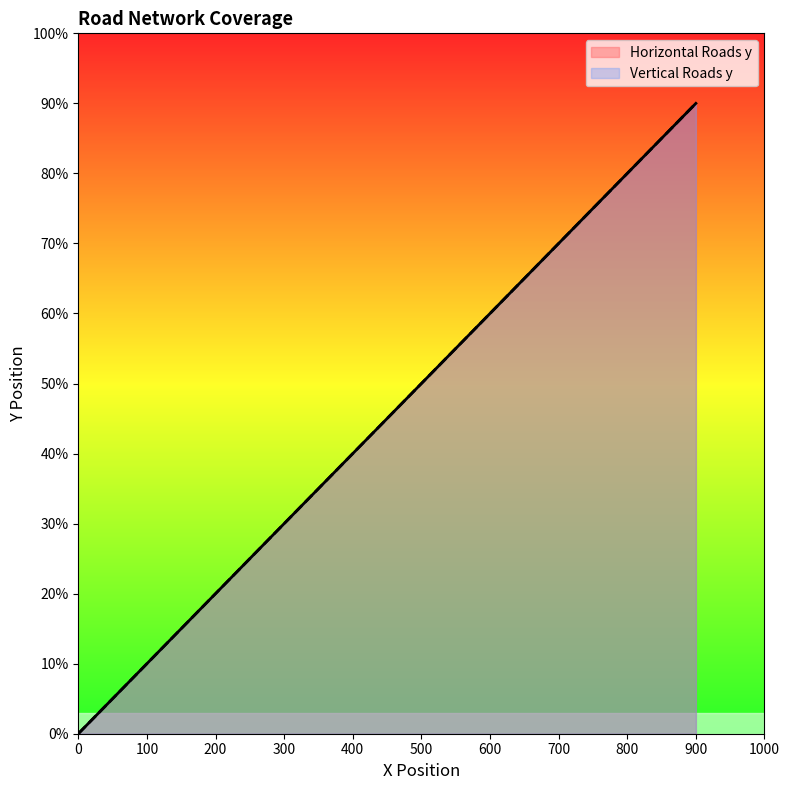

True or false: Vertical Roads y has more than 1 interior local peaks.

False